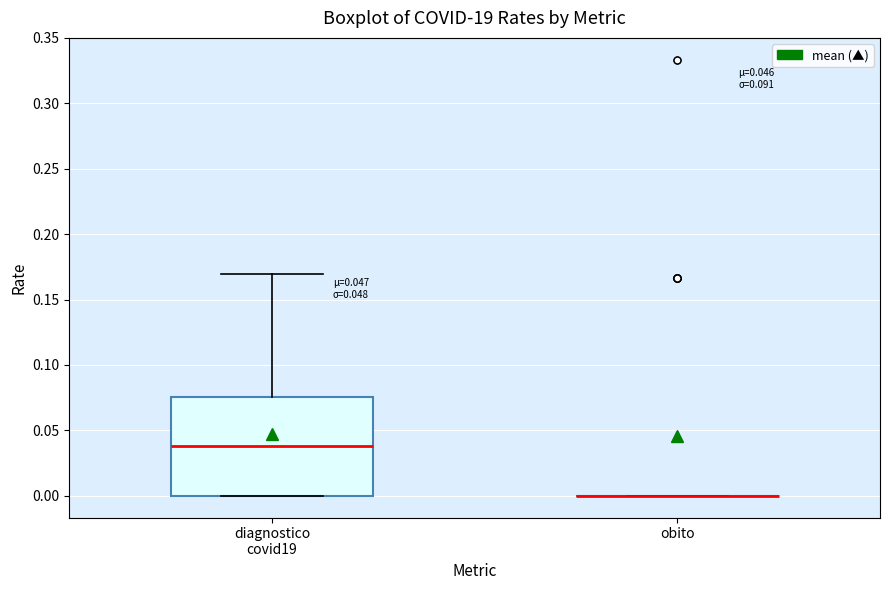

Which box is the tallest, from its lower edge to its upper edge?

diagnostico covid19